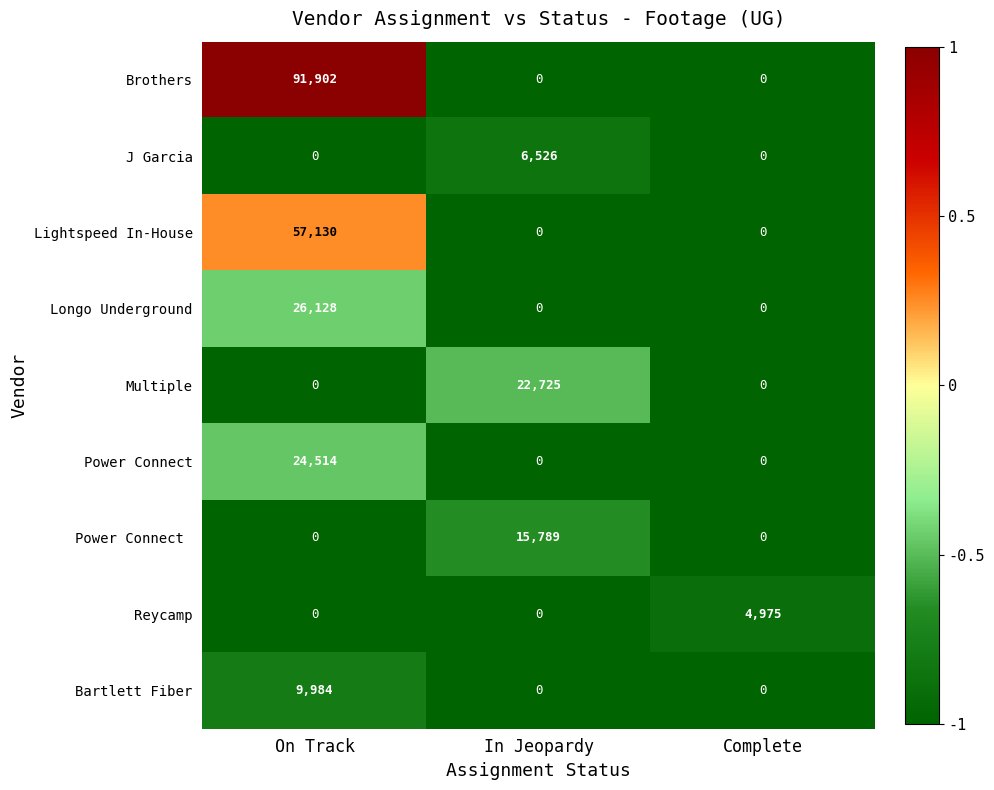

What is the difference between the highest and lowest values at In Jeopardy?

22725